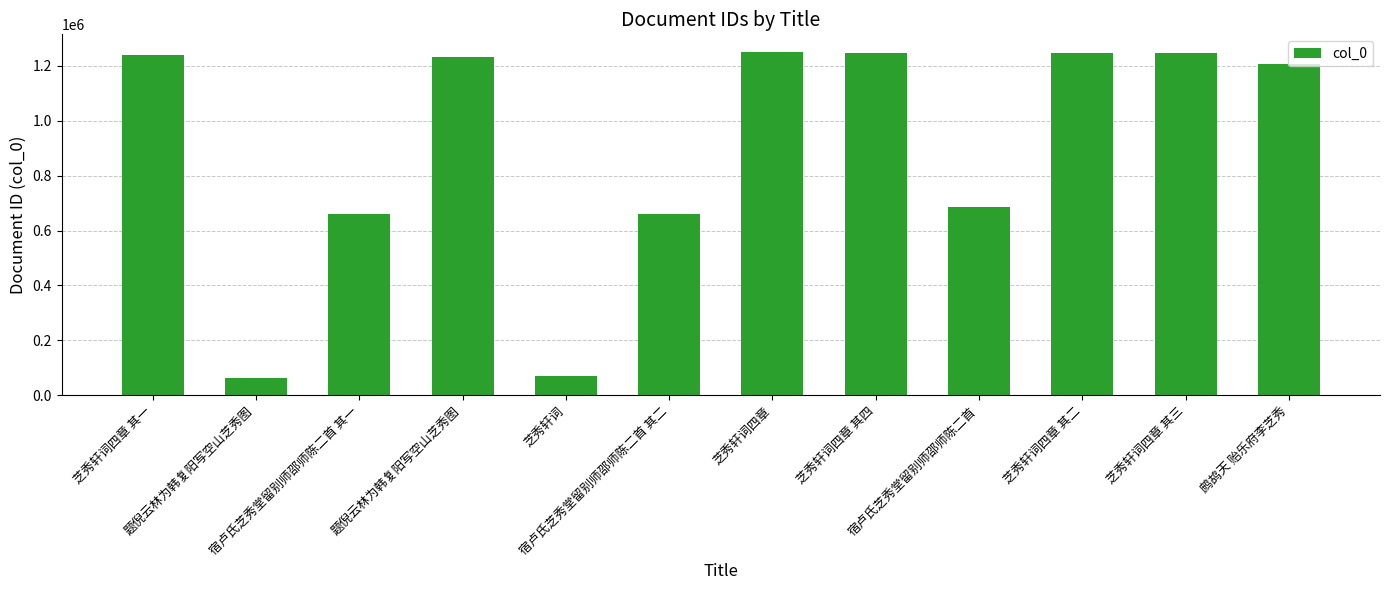

How many bars are there in total?

12